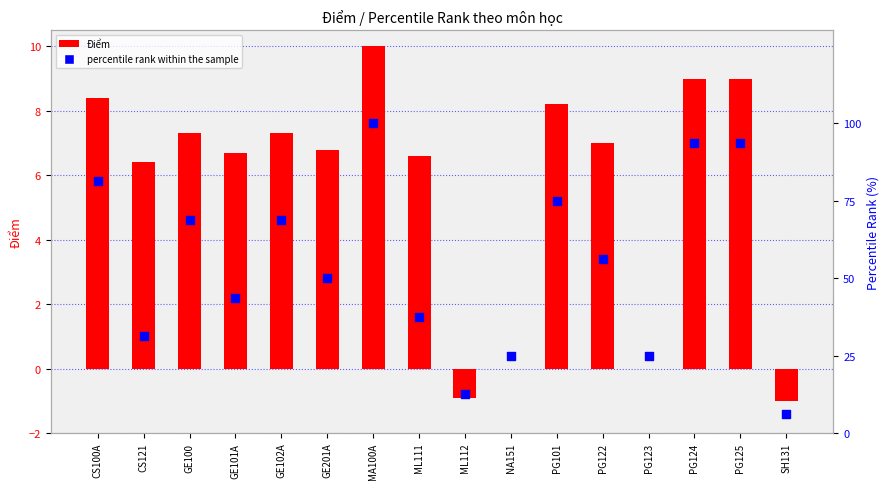

Which series has the largest Y range (max minus min)?

percentile rank within the sample